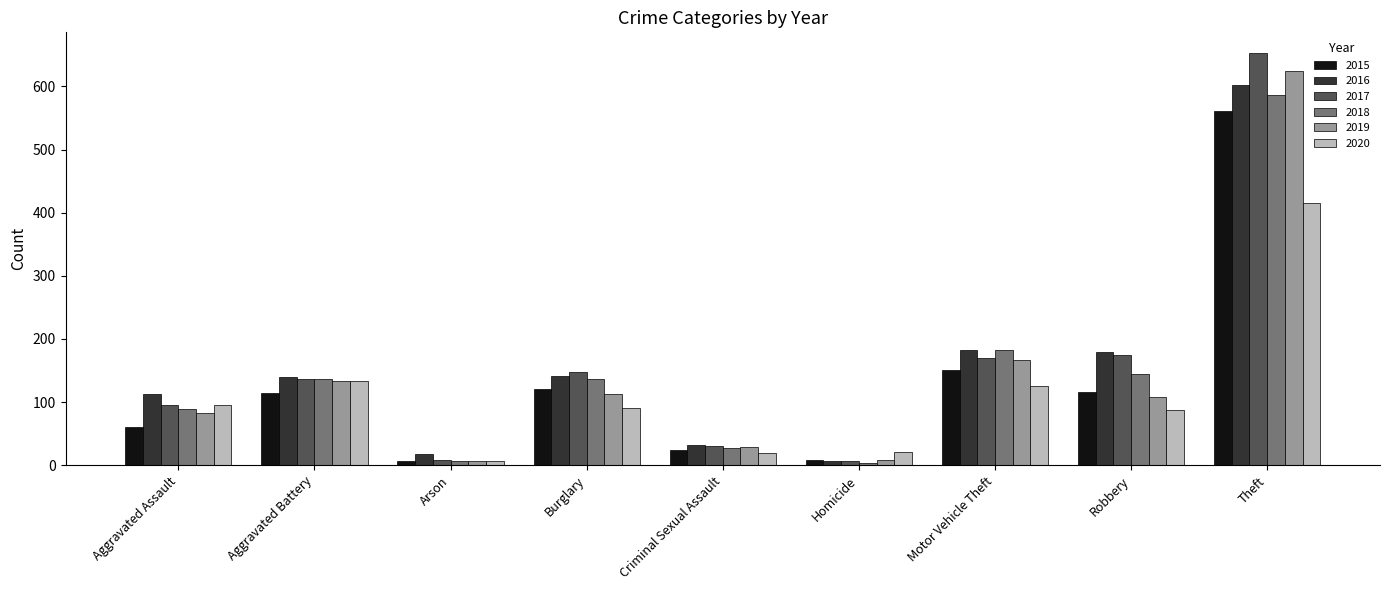

What is the average value of the 2019 series?

141